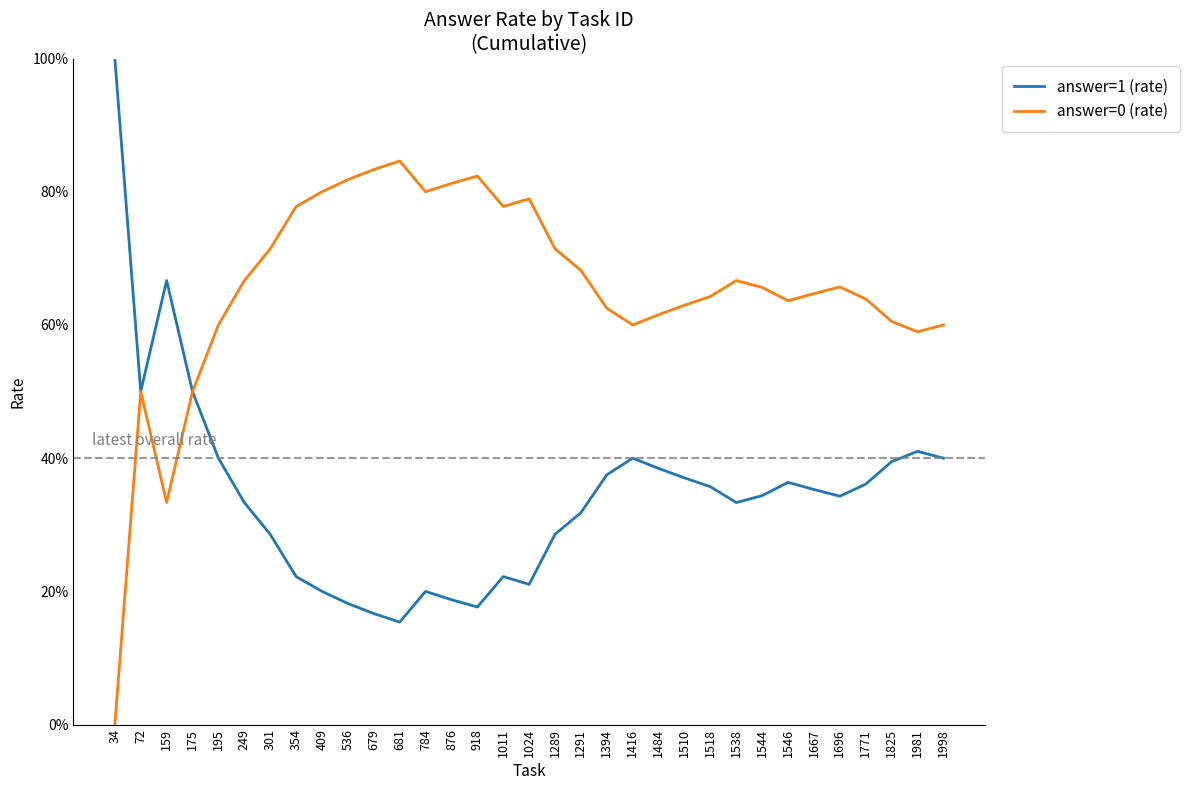

Does the chart display data point markers on the line(s)?

No